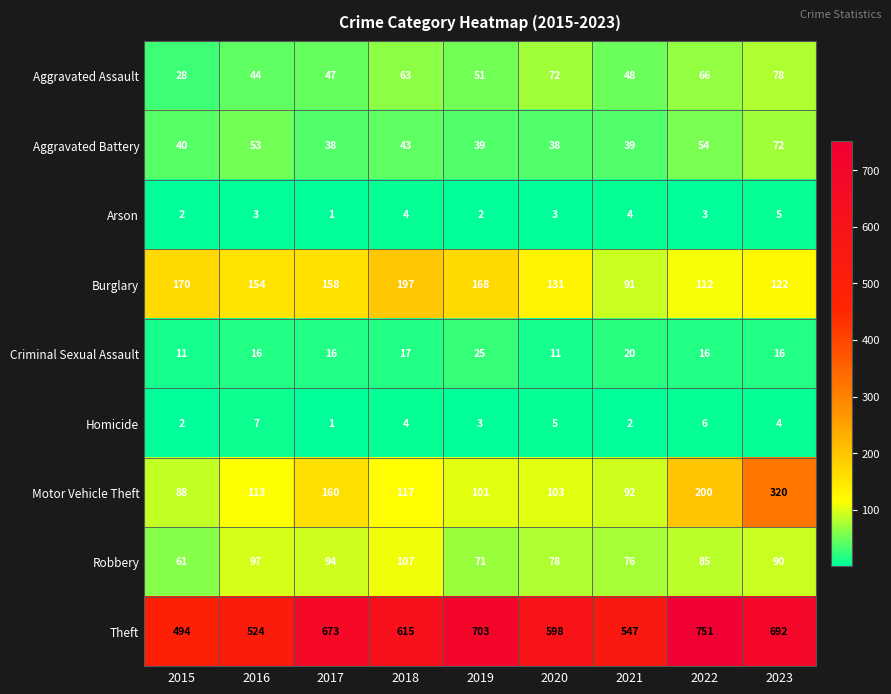

Is it true that Theft equals 673 at 2017?

True